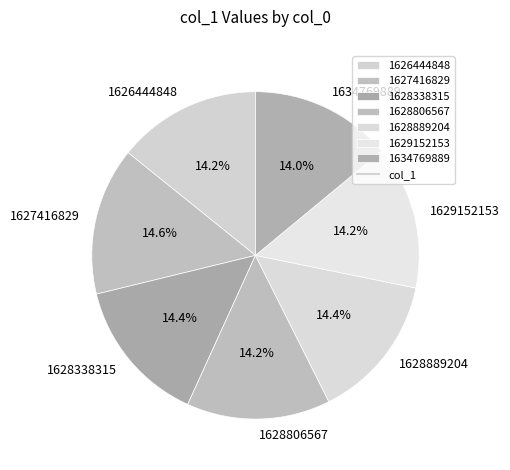

Approximately how many times larger is the value at 1627416829 compared to 1629152153?

1.0